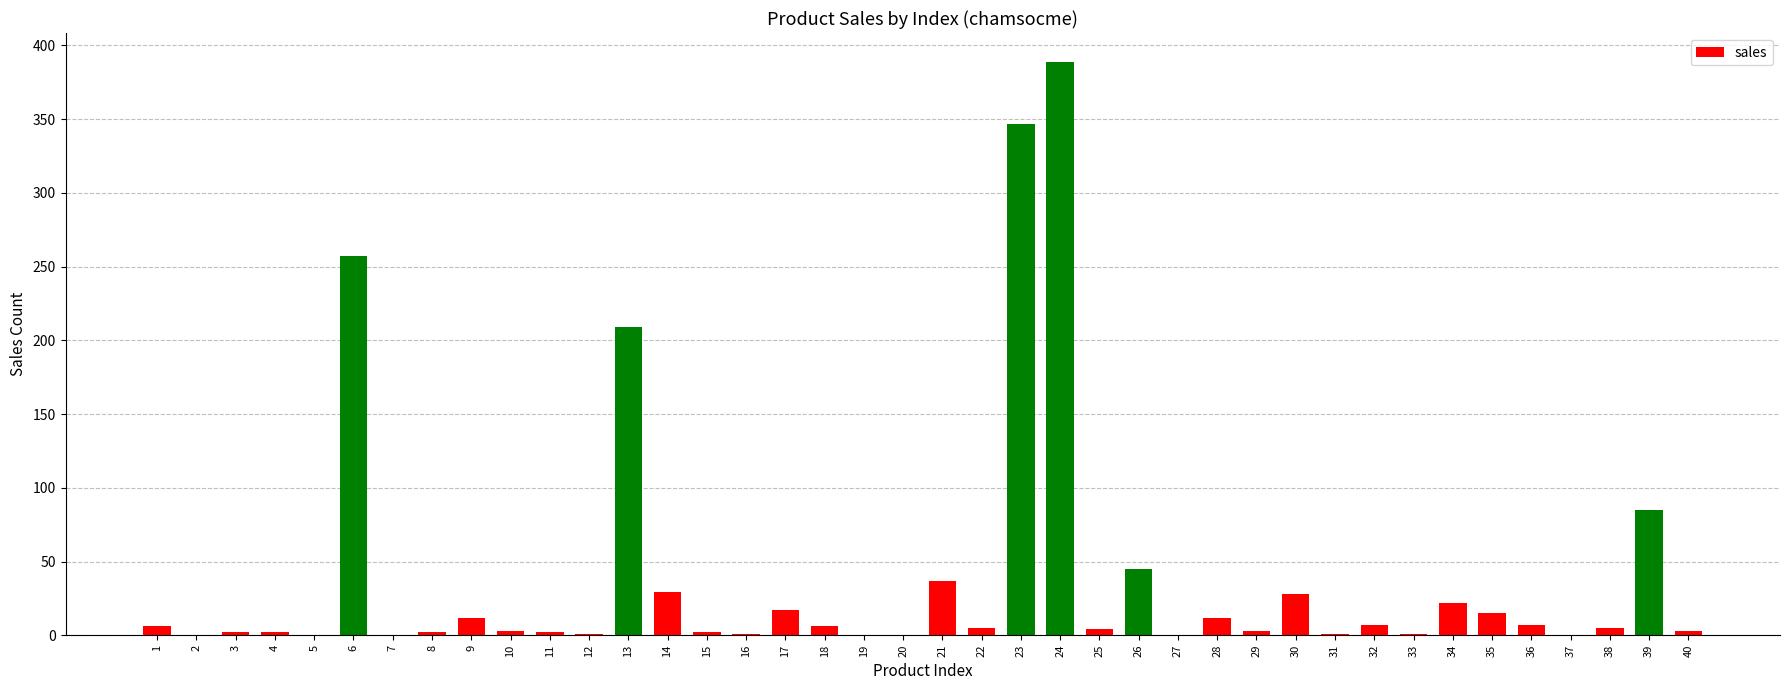

What is the sum of all values?

1567